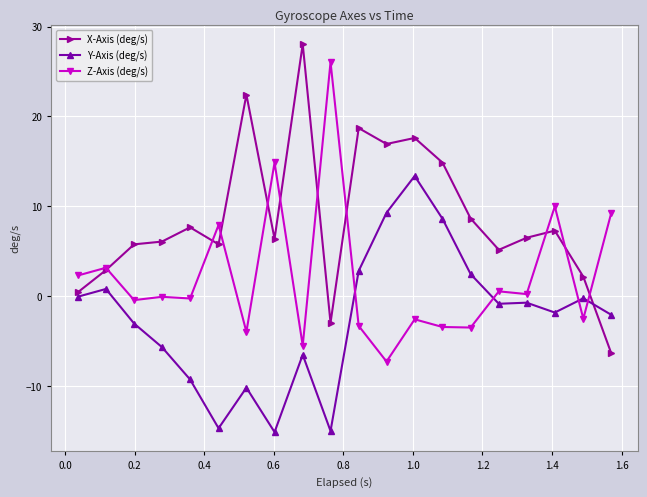

List the series in order of their peak value, lowest first.

Y-Axis (deg/s), Z-Axis (deg/s), X-Axis (deg/s)